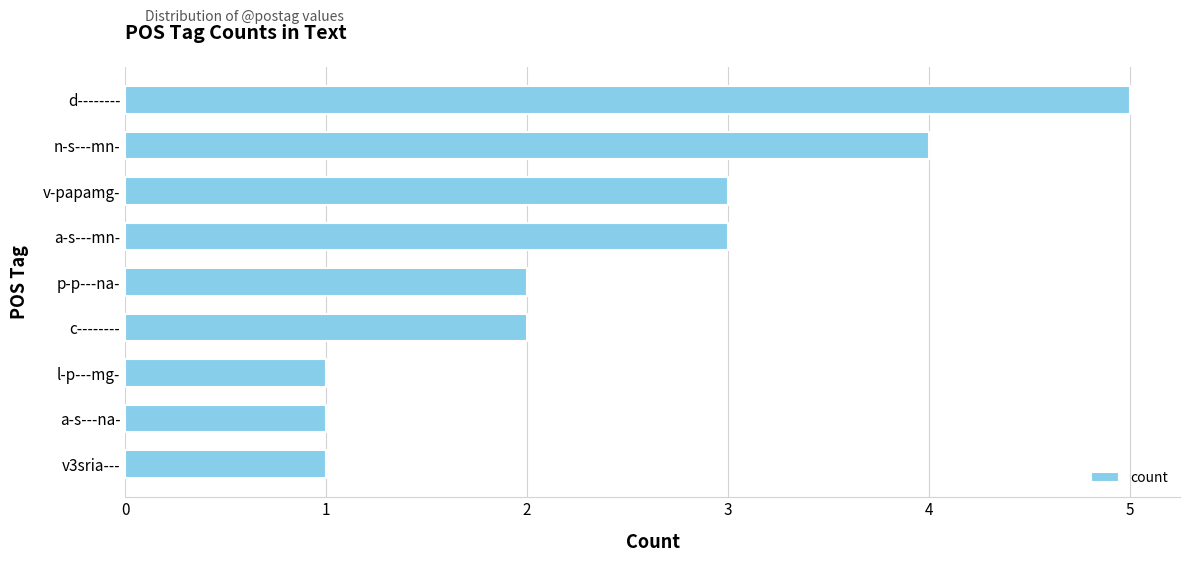

Reading top to bottom, extract all data points from this chart.

d--------=5	n-s---mn-=4	v-papamg-=3	a-s---mn-=3	p-p---na-=2	c--------=2	l-p---mg-=1	a-s---na-=1	v3sria---=1